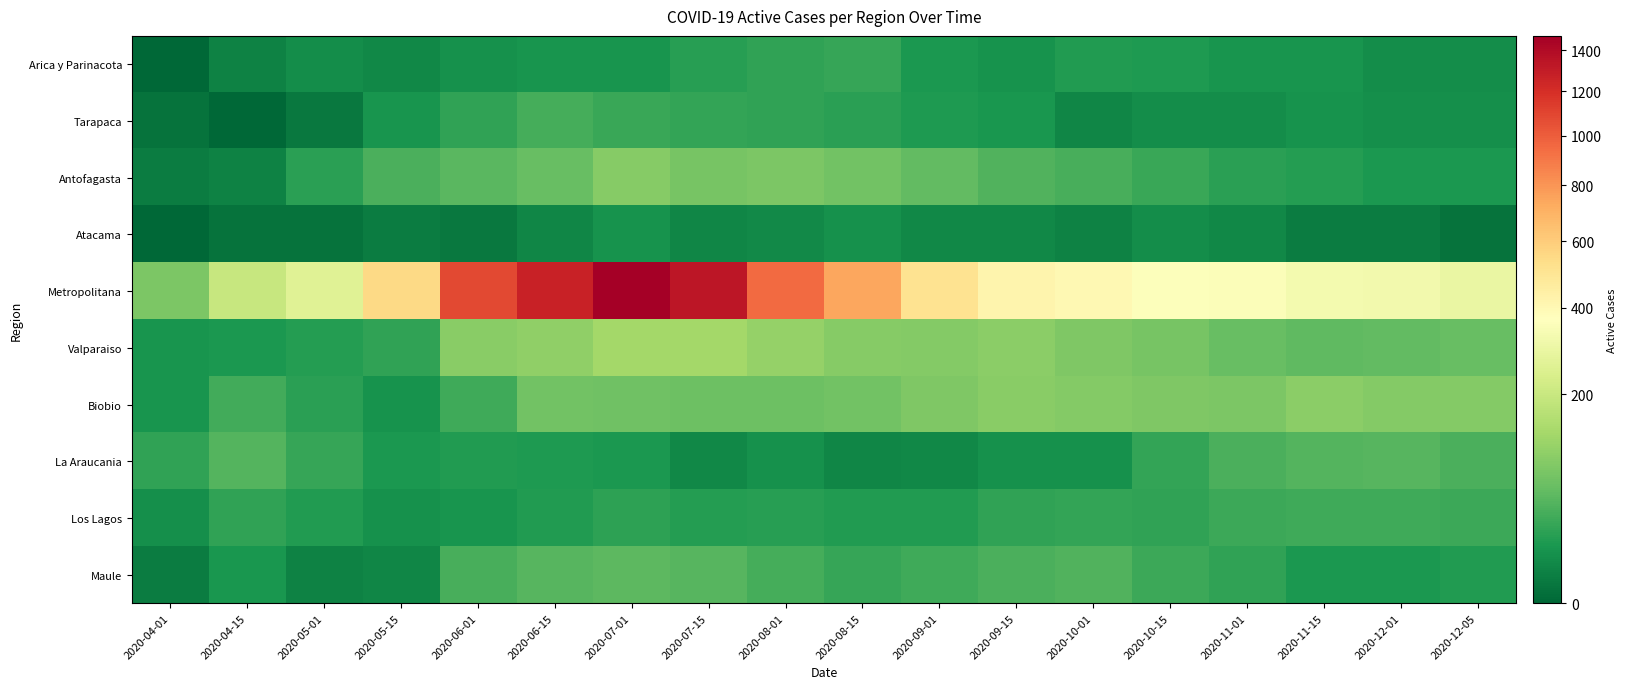

List the series in order of their peak value, lowest first.

Atacama, Arica y Parinacota, Los Lagos, Tarapaca, La Araucania, Maule, Antofagasta, Biobio, Valparaiso, Metropolitana